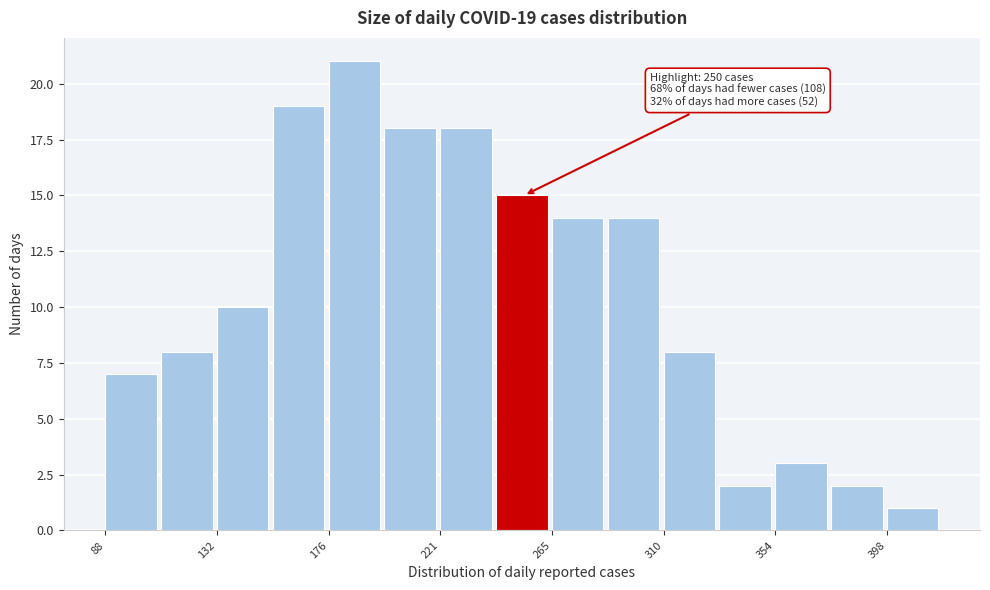

Over which range of the x-axis is the bar tallest?

175 to 200